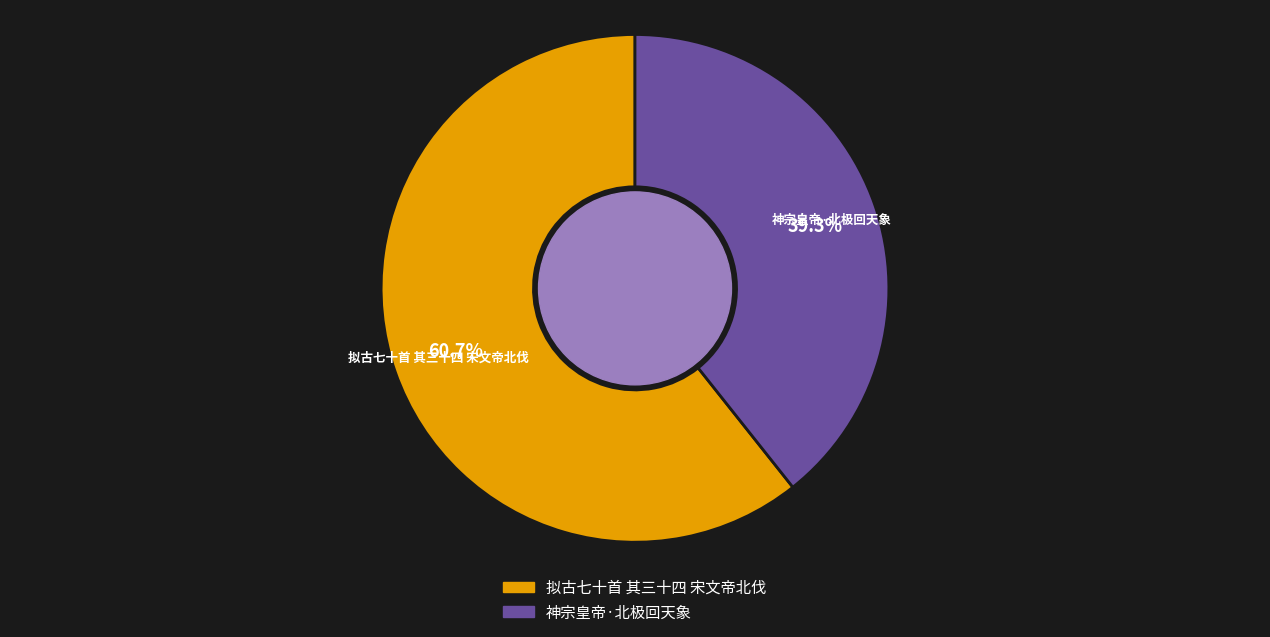

Rank the categories by value from lowest to highest.

神宗皇帝·北极回天象, 拟古七十首 其三十四 宋文帝北伐